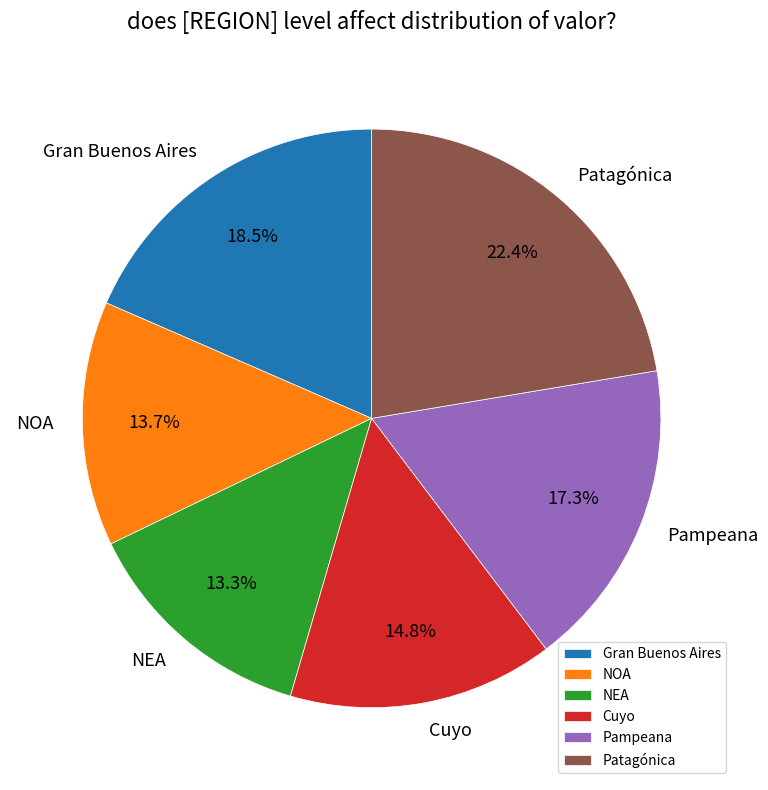

Which has a higher value, Gran Buenos Aires or Patagónica?

Patagónica